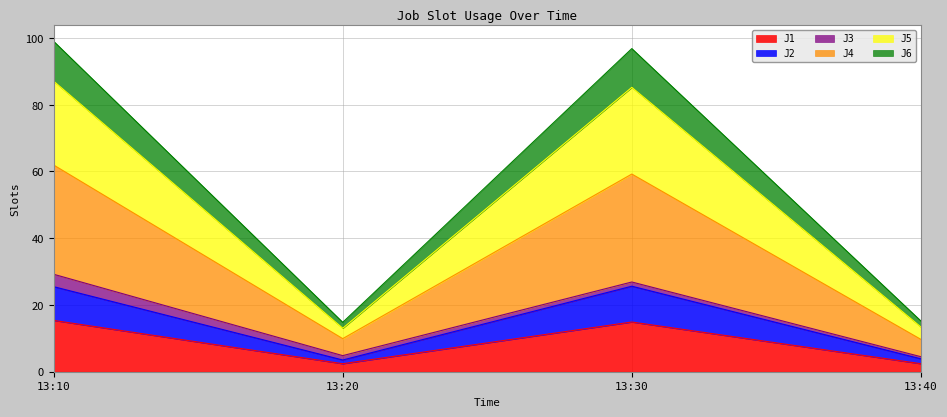

What is the lowest value of the J1 series?

2.4